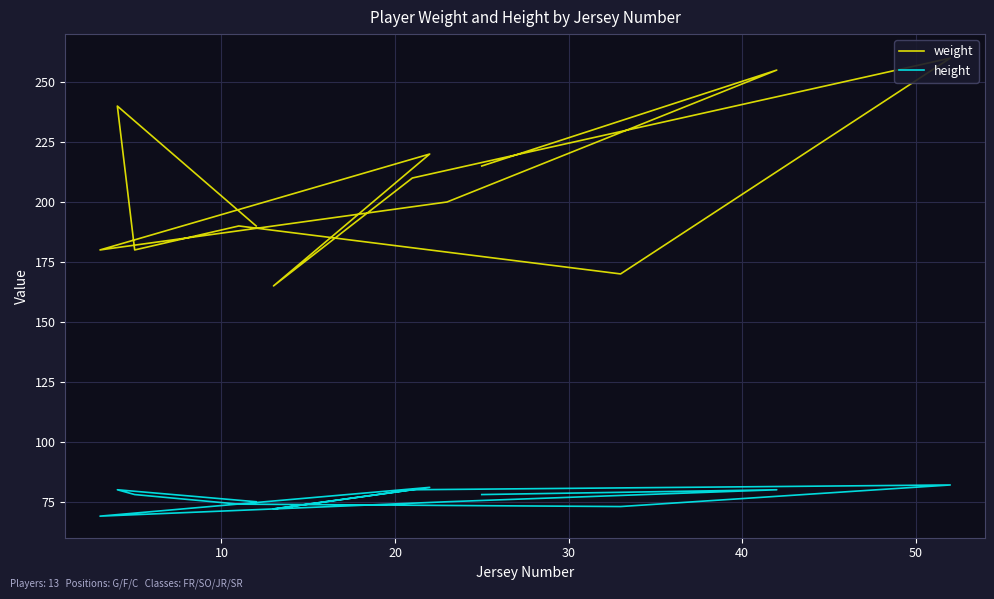

Which has a higher value, 10 or 30?

10